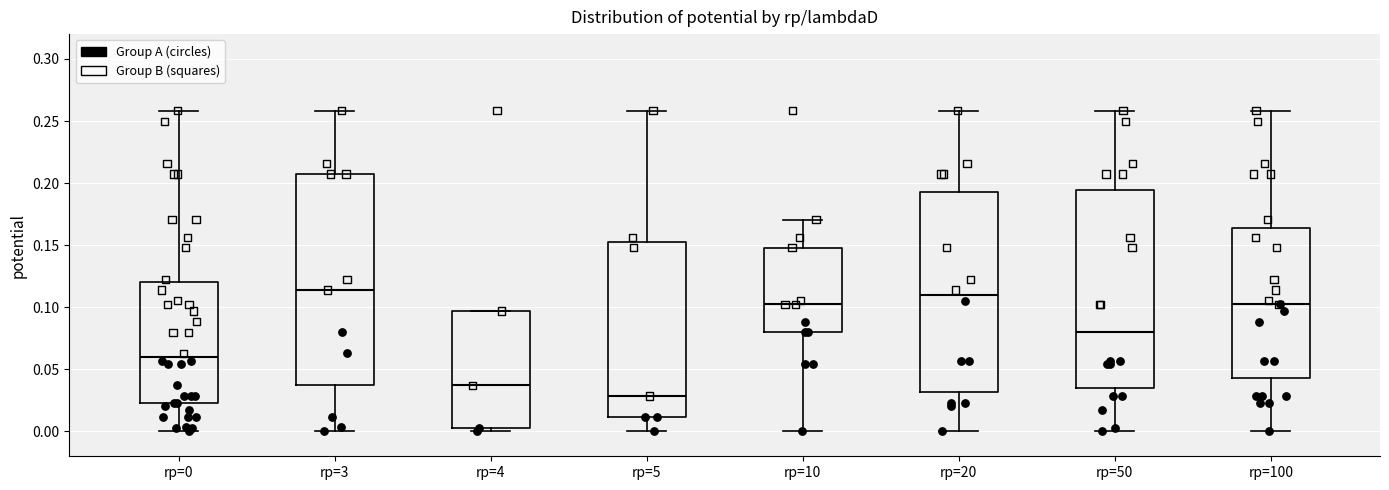

Comparing the boxes themselves (not the whiskers), which one is the tallest?

rp=3